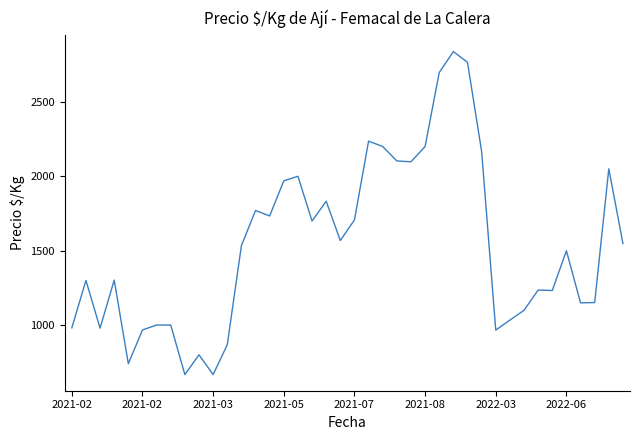

What is the minimum value shown in the chart?

667